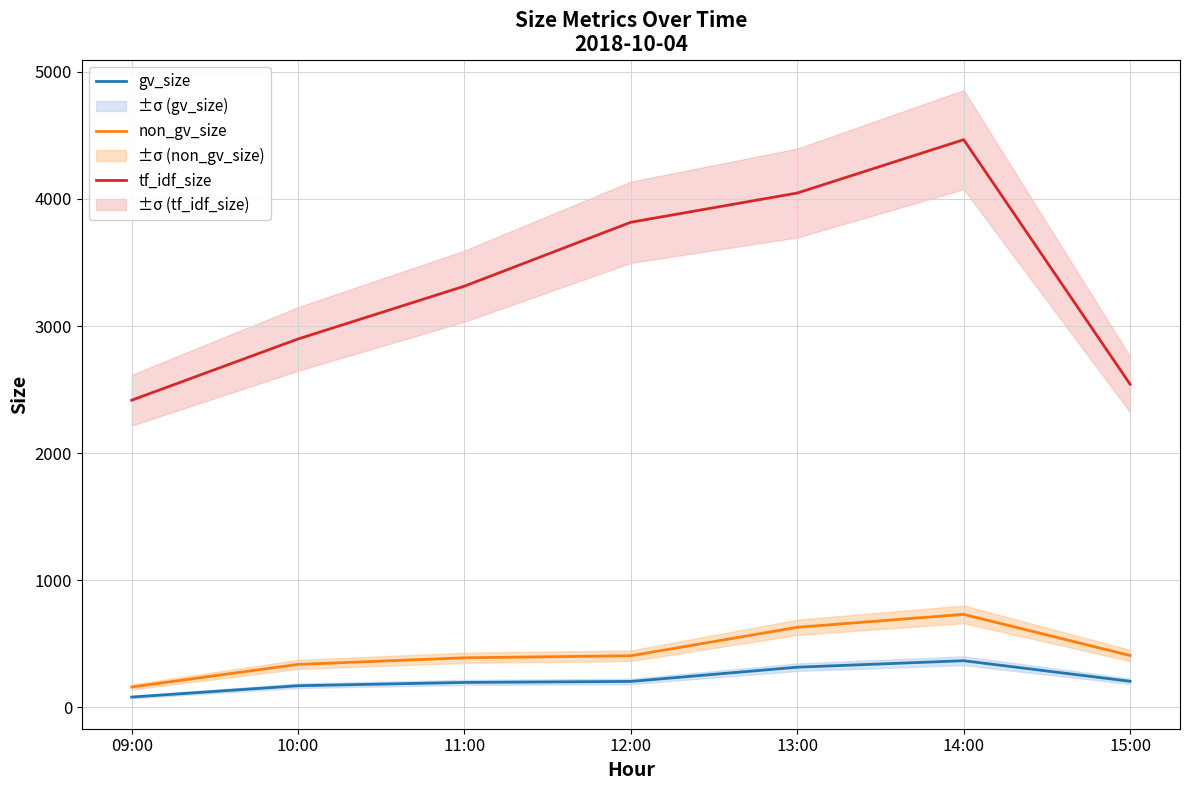

Rank the categories by non_gv_size value from lowest to highest.

09:00, 10:00, 11:00, 12:00, 15:00, 13:00, 14:00